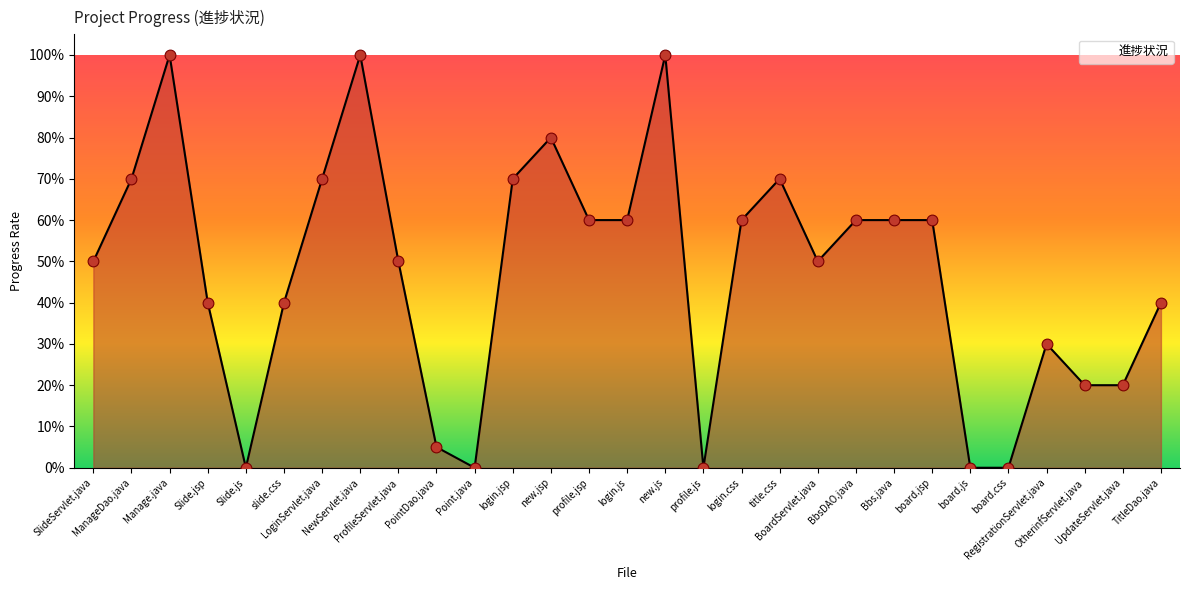

Which has a higher value, Bbs.java or login.jsp?

login.jsp